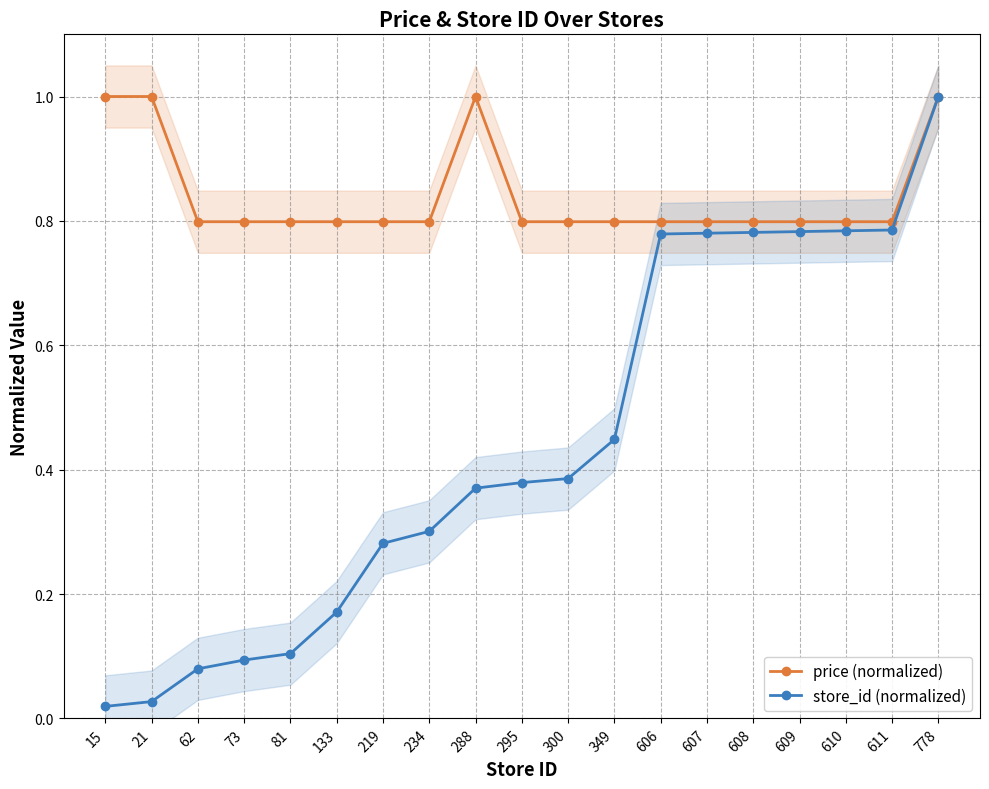

True or false: store_id (normalized) and price (normalized) cross at least once.

False